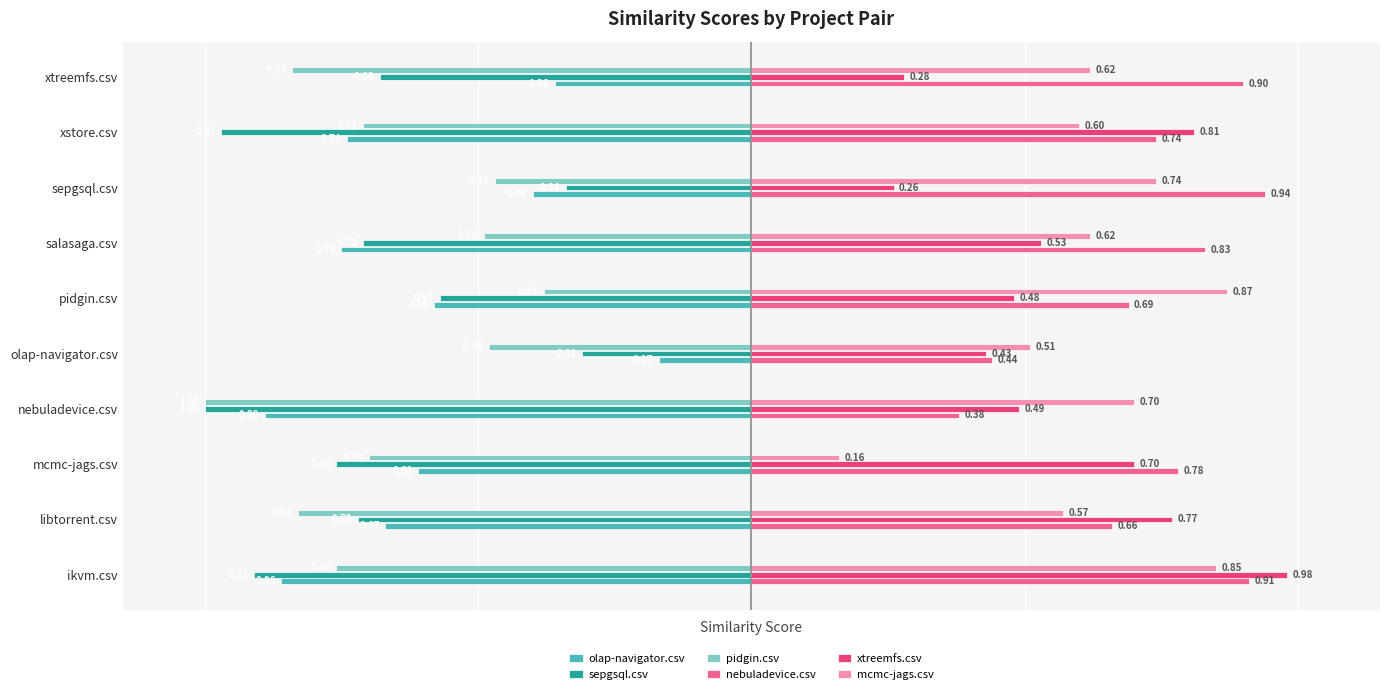

Where is sepgsql.csv nearest to the value 0?

olap-navigator.csv